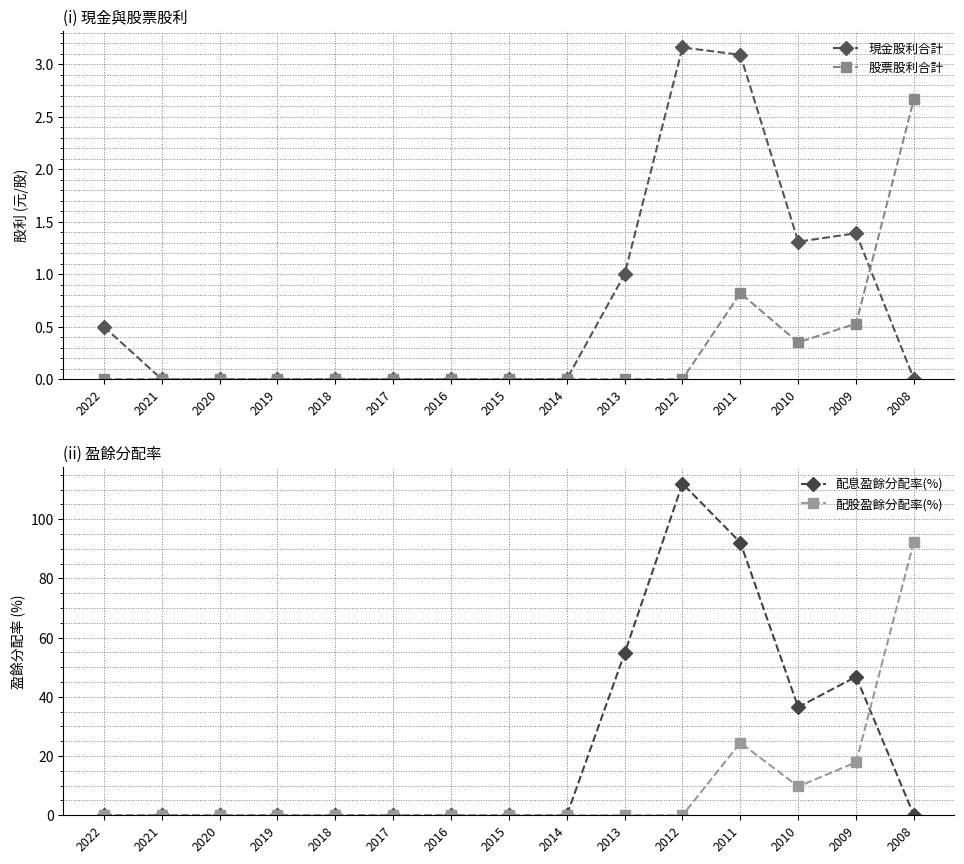

What is the average value of the 現金股利合計 series?

0.7